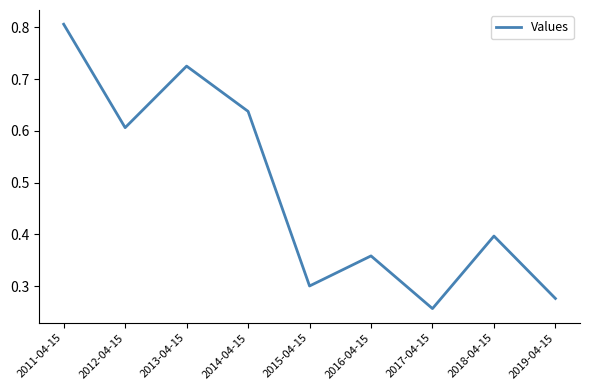

What position from the left is 2013-04-15?

3